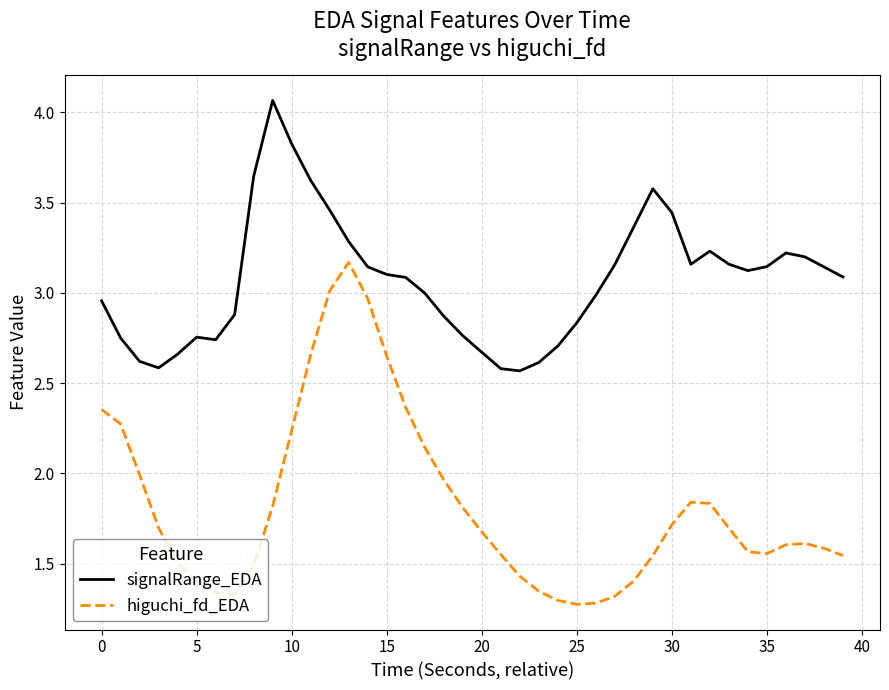

List the series in order of their overall mean, highest first.

signalRange_EDA, higuchi_fd_EDA